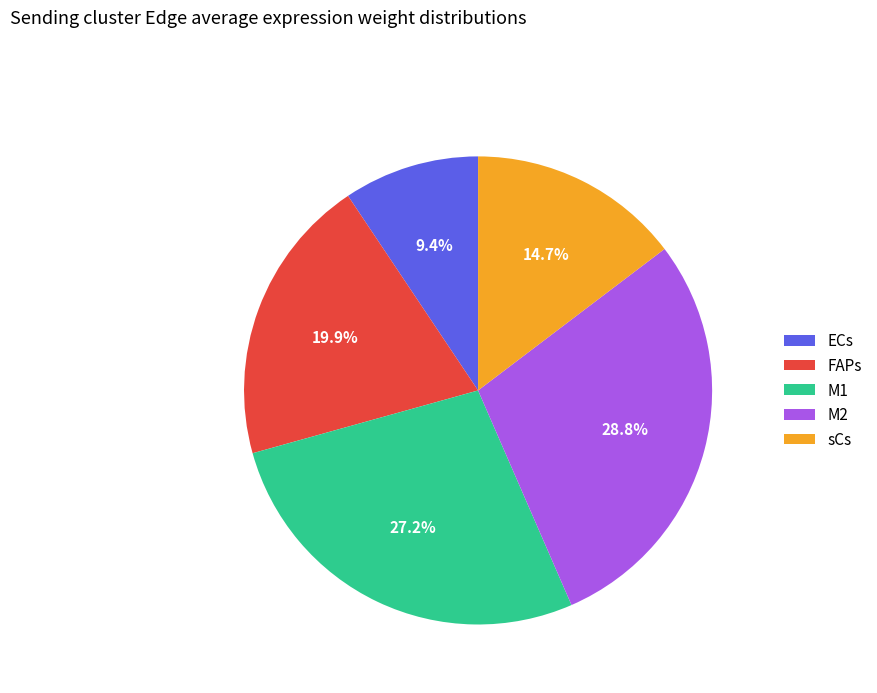

How much of the chart is everything except M2?

71.2%